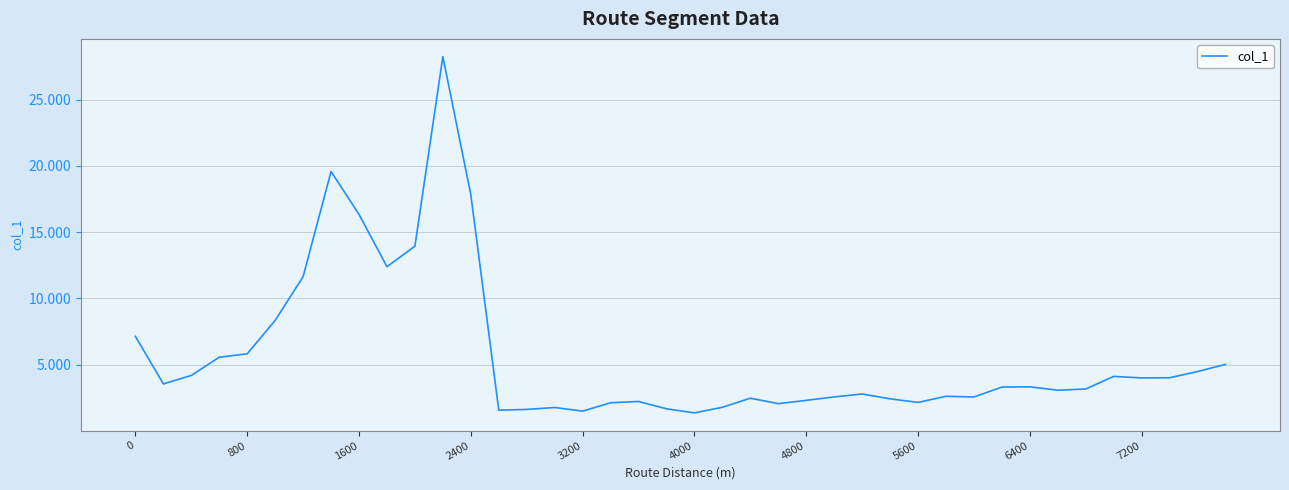

What is the maximum value shown in the chart?

28.2